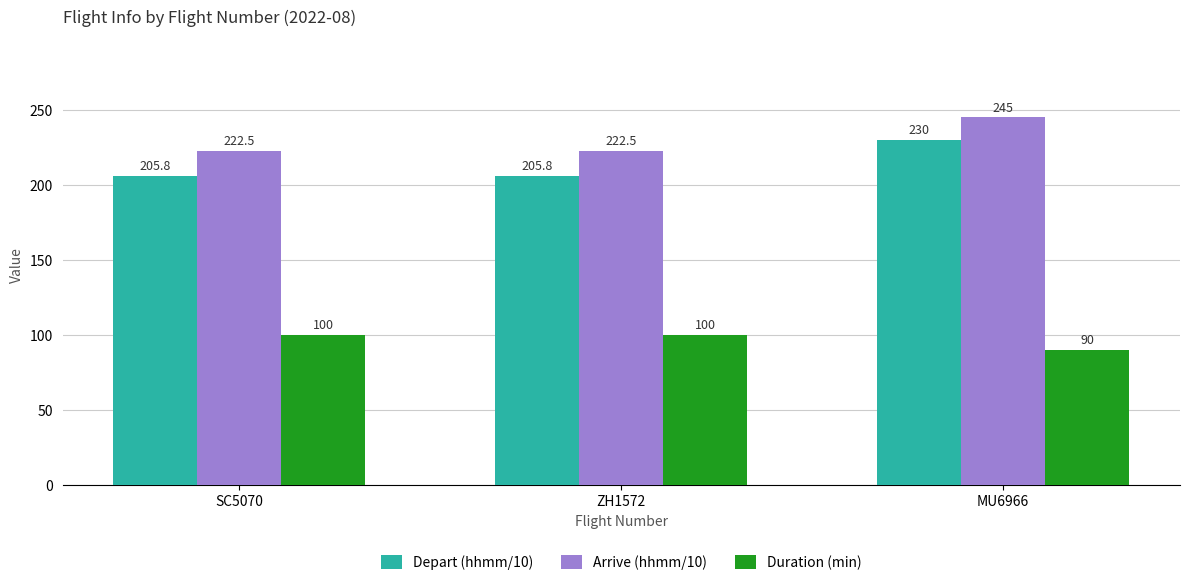

The value of Depart (hhmm/10) at SC5070 is 357.4. True or false?

False